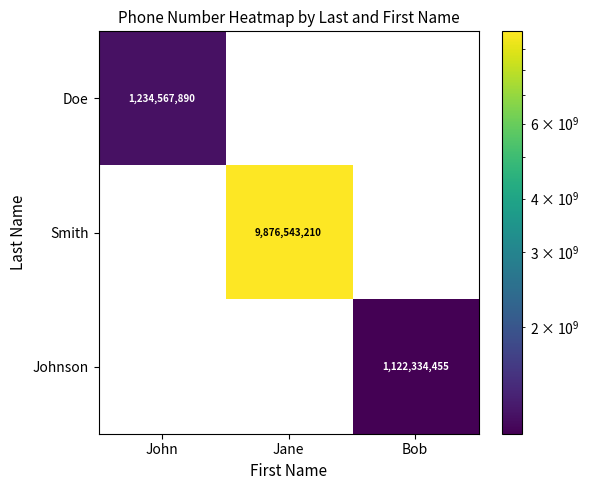

True or false: Johnson has a value of 1122334455 at Bob.

True